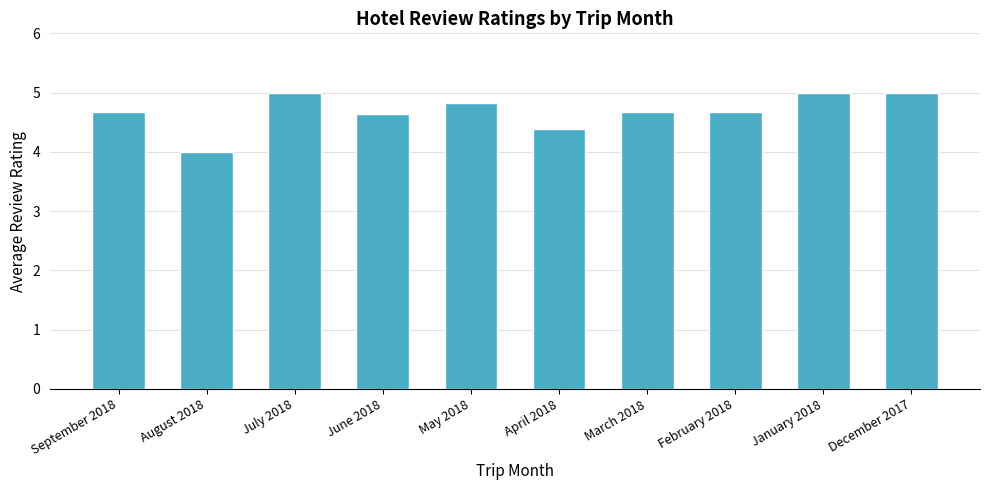

Reading left to right, transcribe all the data shown in this chart.

September 2018=4.7	August 2018=4.0	July 2018=5.0	June 2018=4.6	May 2018=4.8	April 2018=4.4	March 2018=4.7	February 2018=4.7	January 2018=5.0	December 2017=5.0